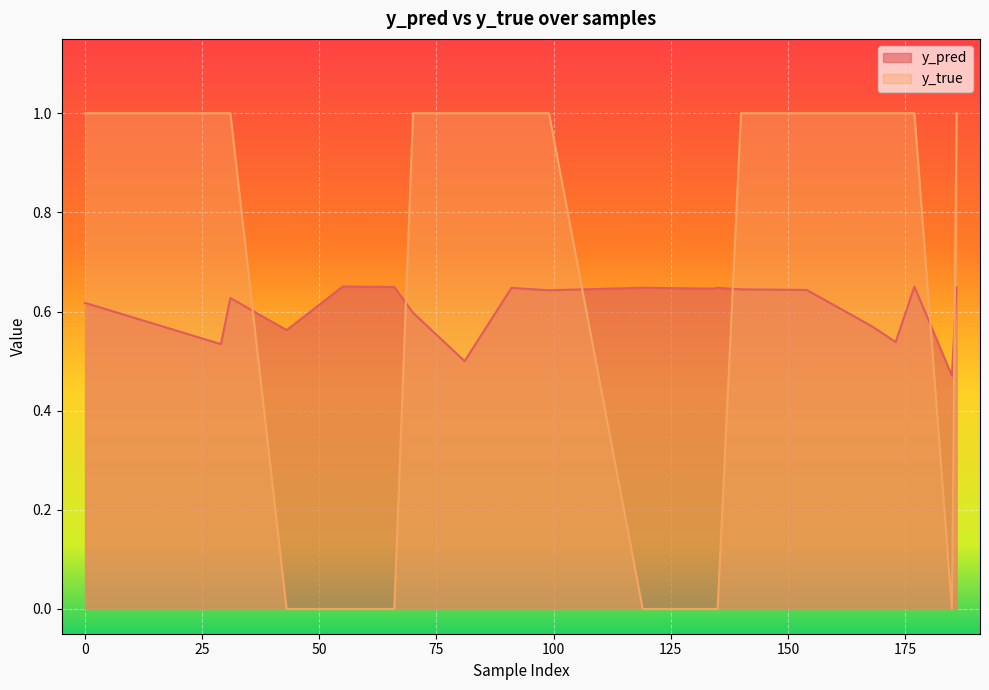

What is the total value across all series at 134?

0.6